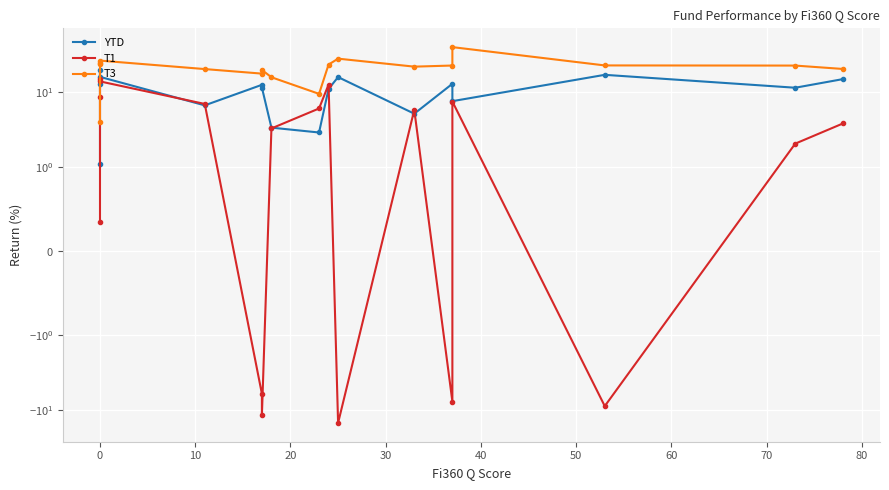

What is the lowest value of the T1 series?

-14.6